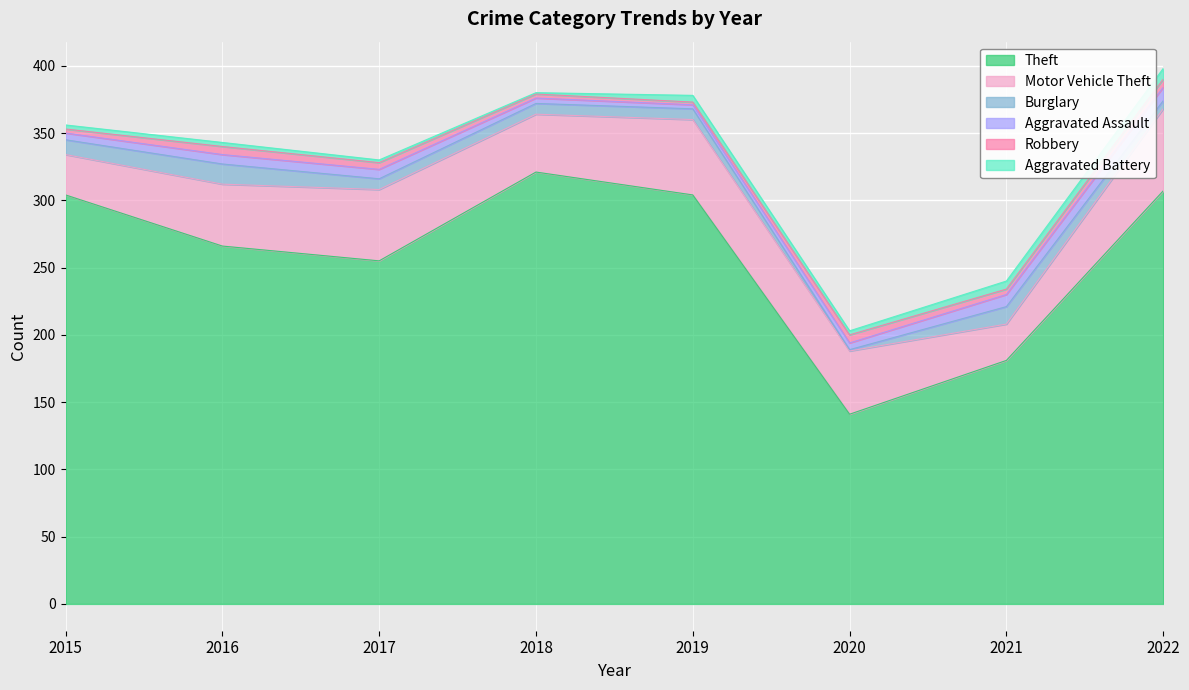

At which label is Theft closest to 231?

2017